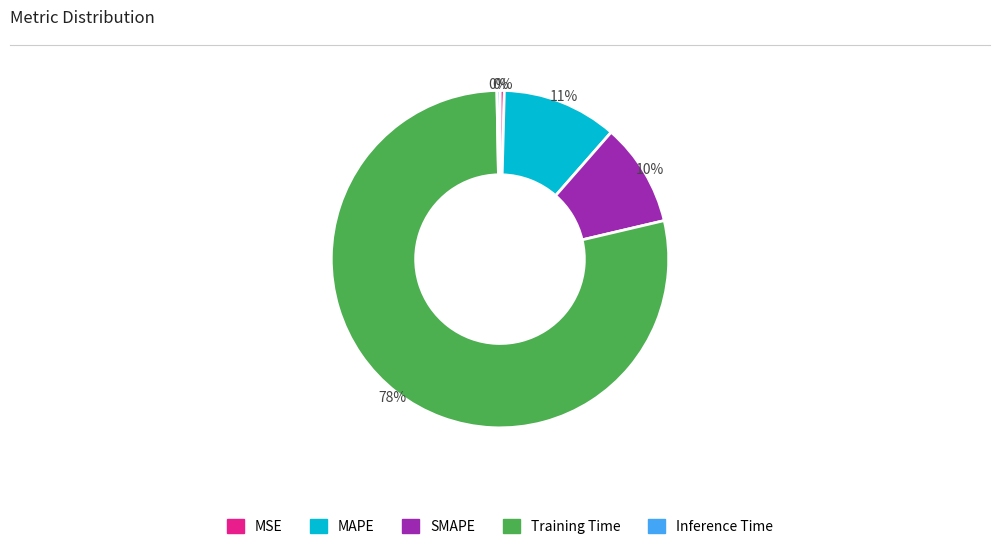

True or false: MAPE accounts for 11% of the total.

True